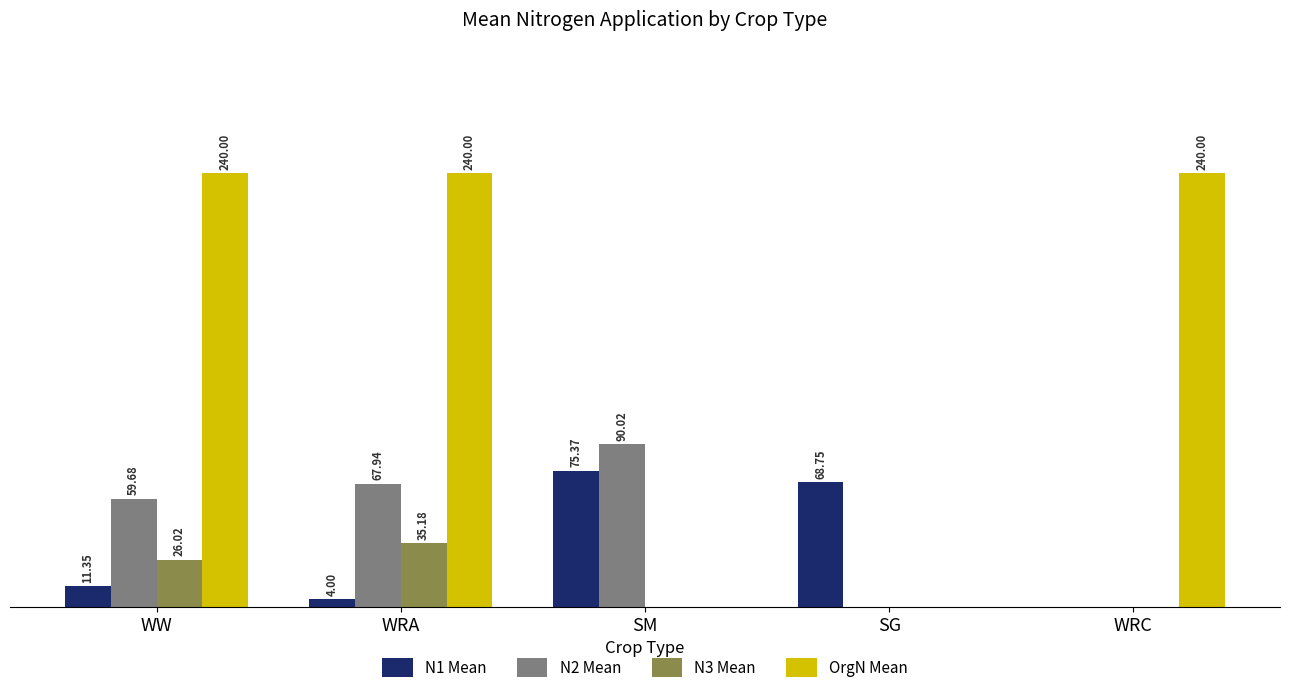

At which category is the sum across all series the highest?

WRA